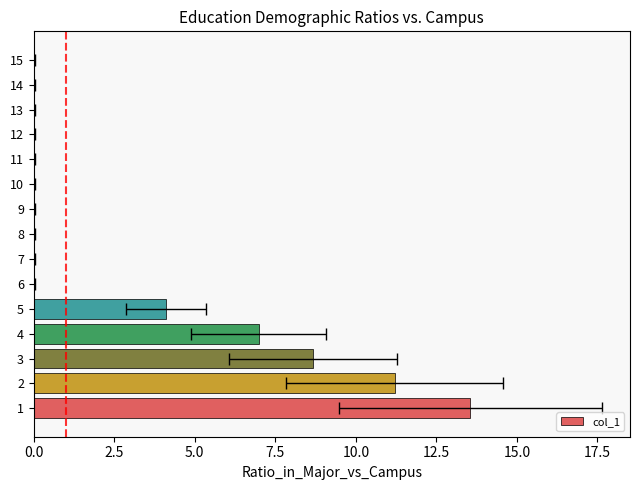

Is it true that the value at 1 is 13.6?

True